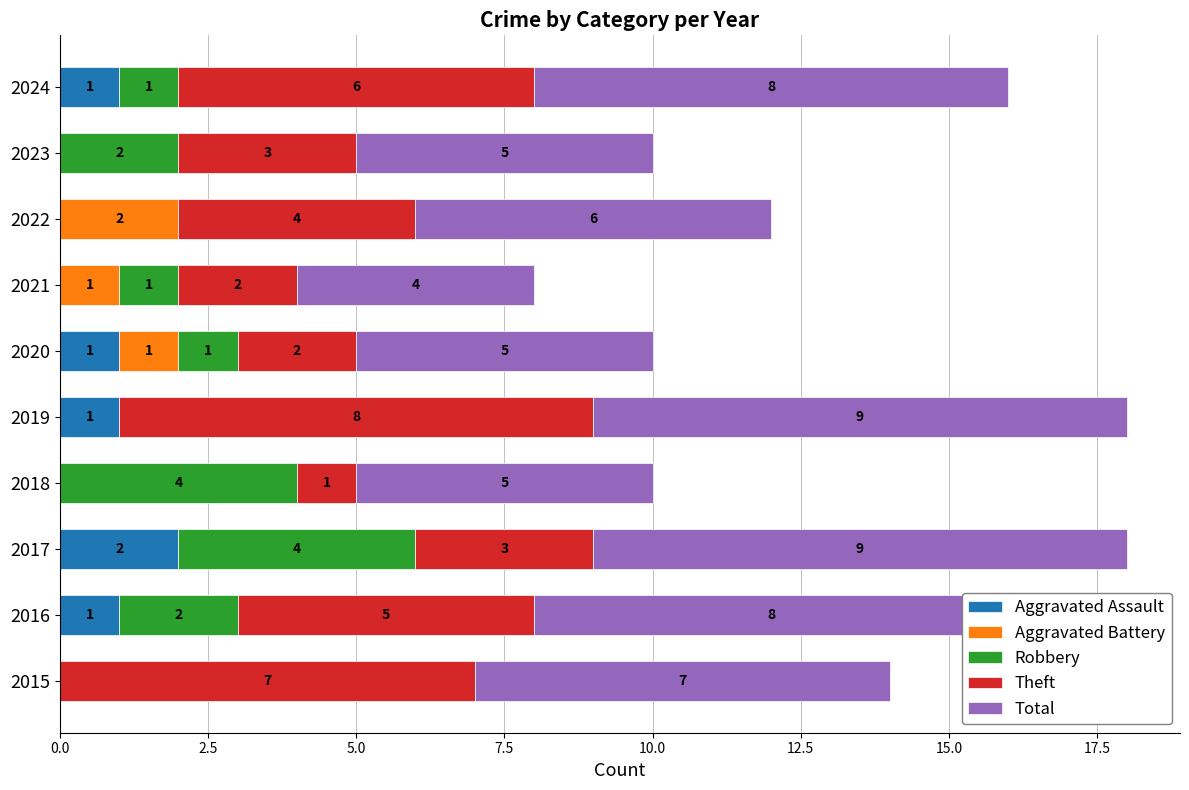

What is the total value across all series at 2023?

10